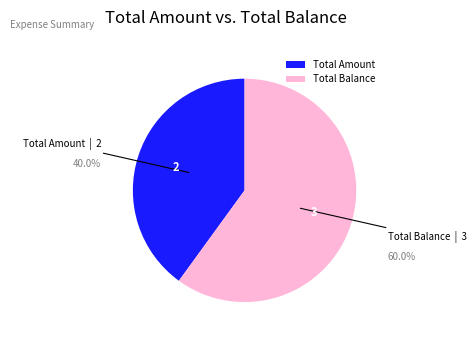

What percentage is the Total Balance slice, to the nearest percent?

60%